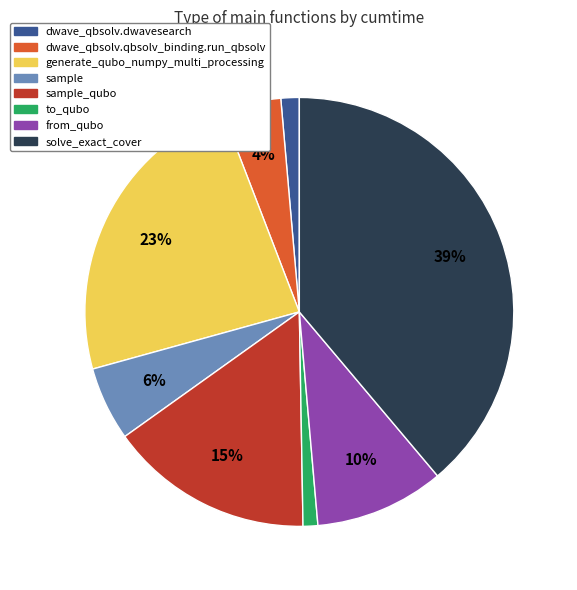

Is there a majority slice in this chart?

No